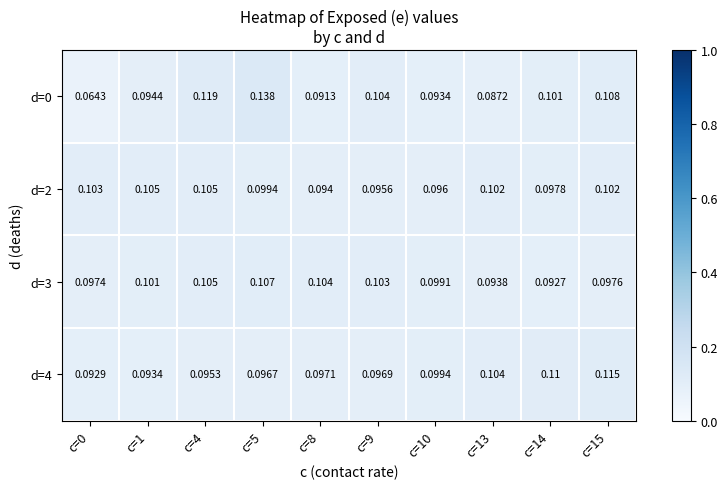

At c=8, list the series in order from largest to smallest.

d=3, d=4, d=2, d=0